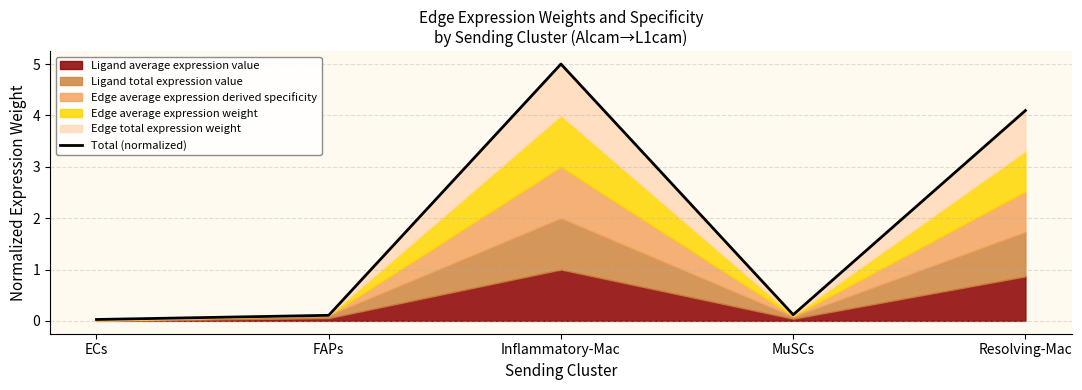

What is the maximum value shown in the chart?

5.0